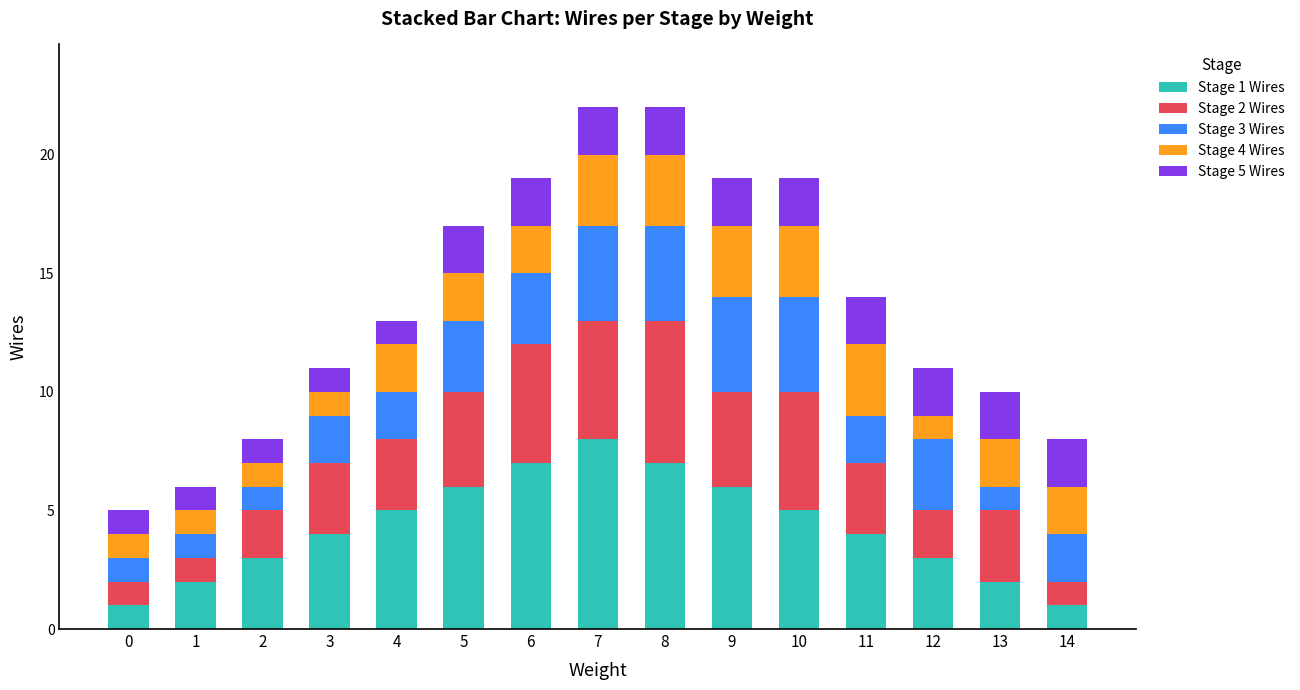

True or false: Stage 1 Wires has a value of 5 at 4.

True